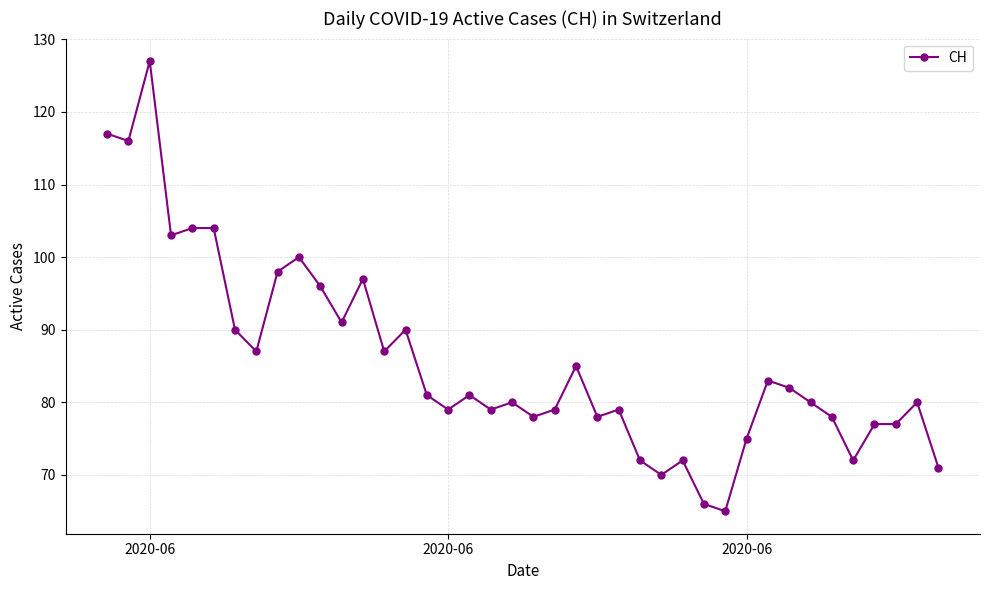

What is the smallest value displayed?

65